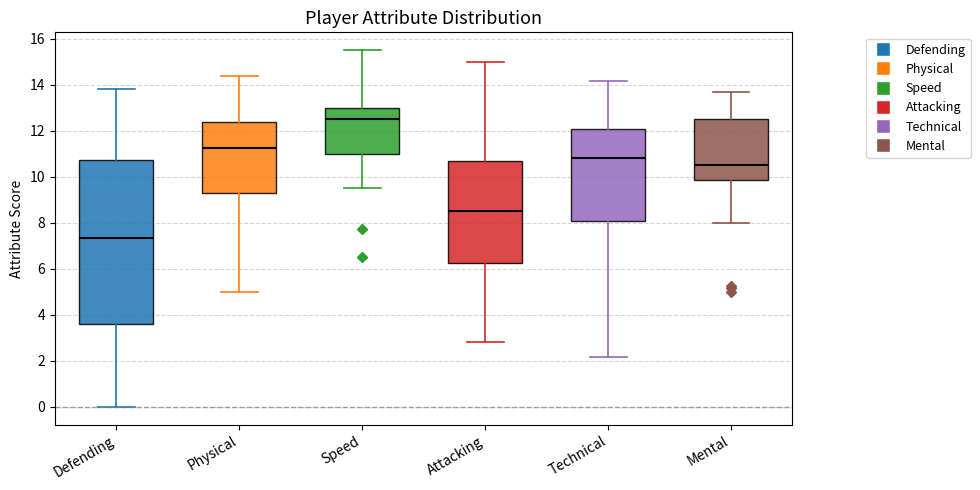

Where is the lower edge of the box for Speed on the y-axis? The values are not printed on the chart, so give them approximately, as read against the axis.

11.0